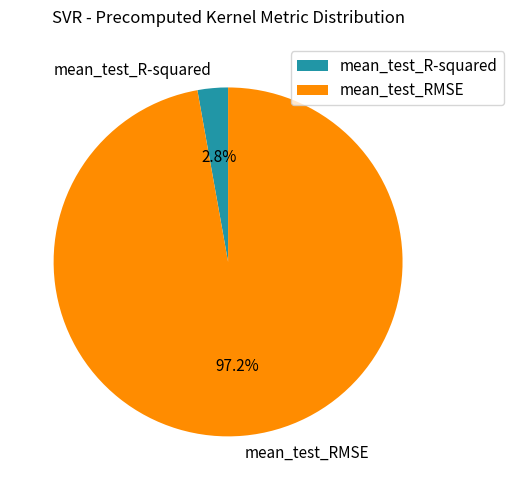

To the nearest percent, what percentage of the pie is mean_test_RMSE?

97%